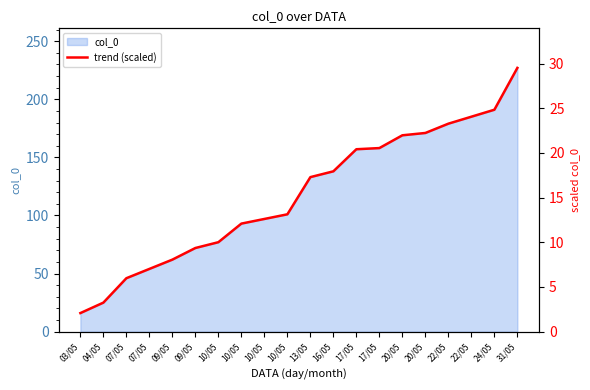

True or false: the data has more than 1 interior local peaks.

False